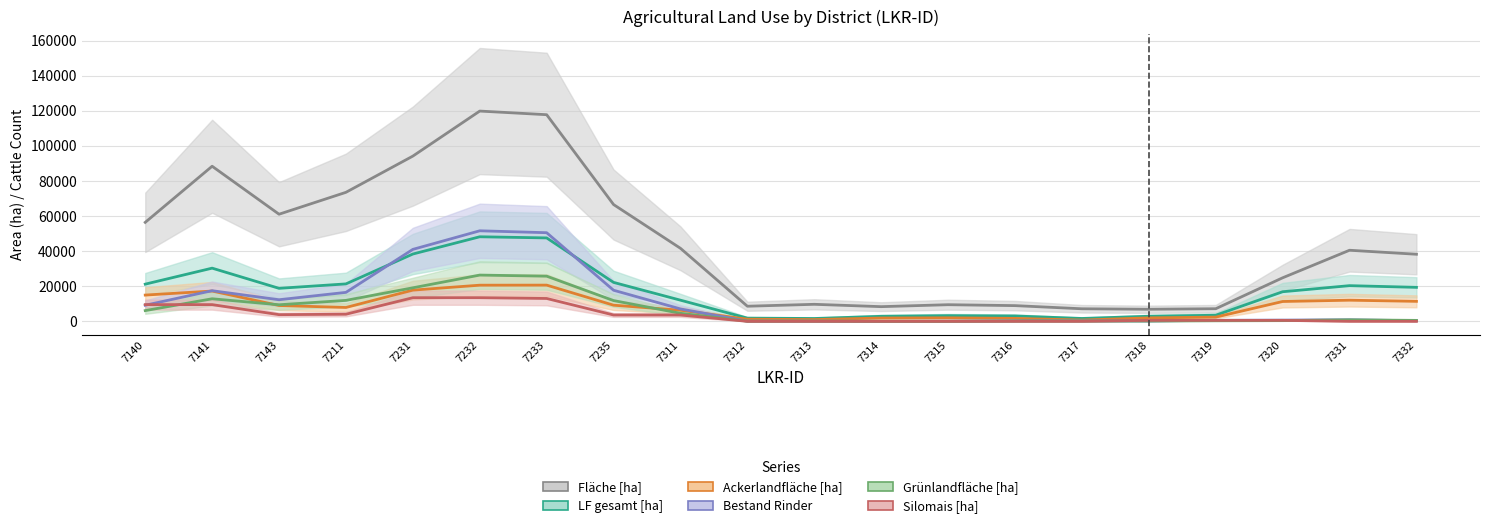

At how many categories does at least one series exceed 66046?

7